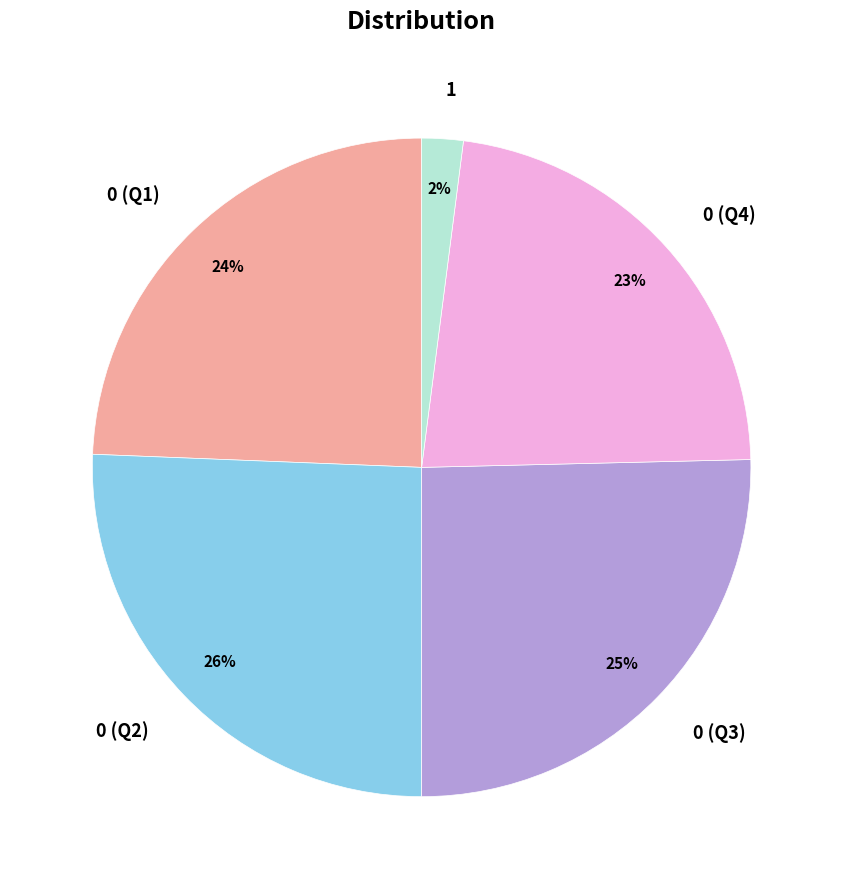

Is there any slice that represents more than half of the pie?

No